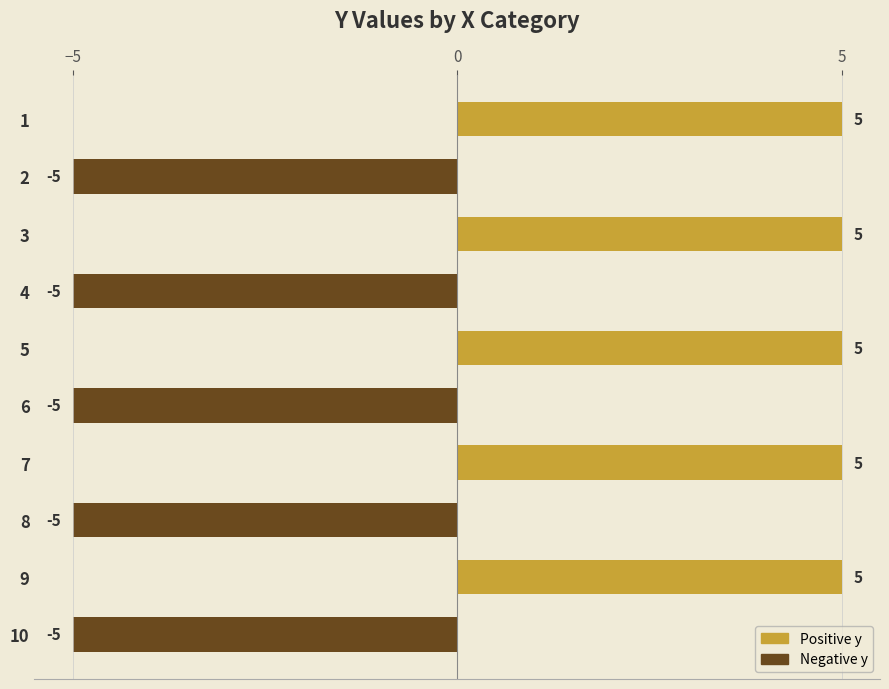

What is the change in value from 7 to 8?

-10